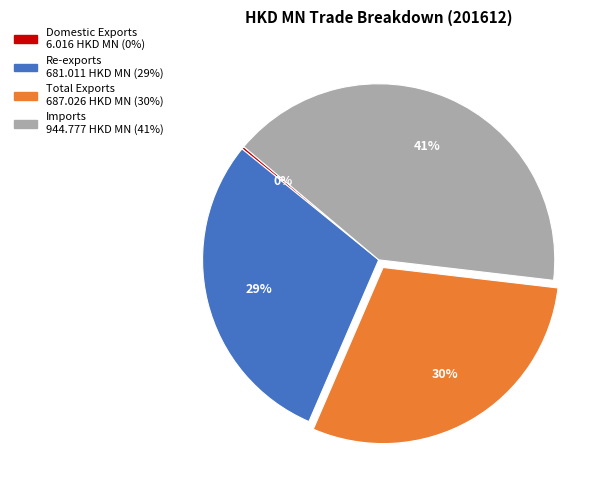

Does Imports represent more than half of the total?

No